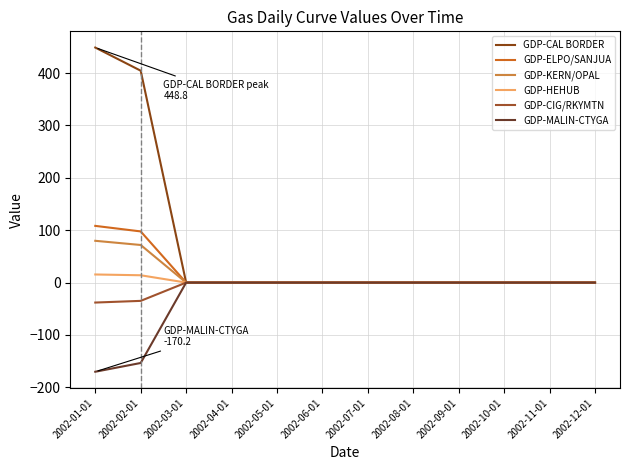

Does the chart display data point markers on the line(s)?

No